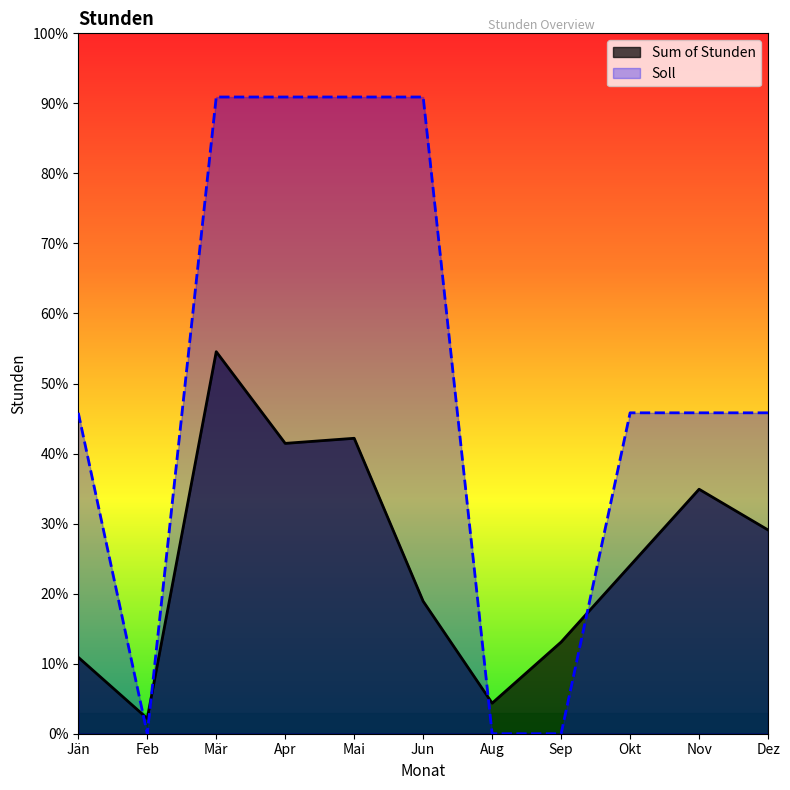

Between Jän and Jun, which is larger?

Jun